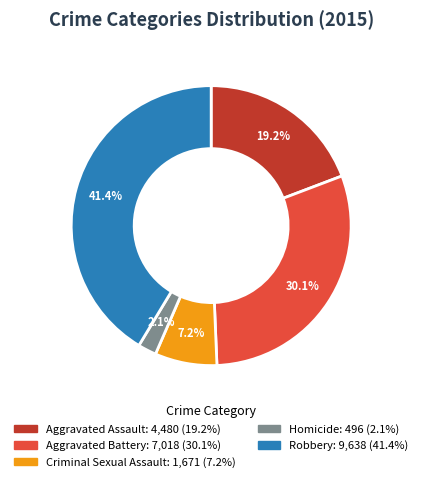

How many slices are in this pie chart?

5